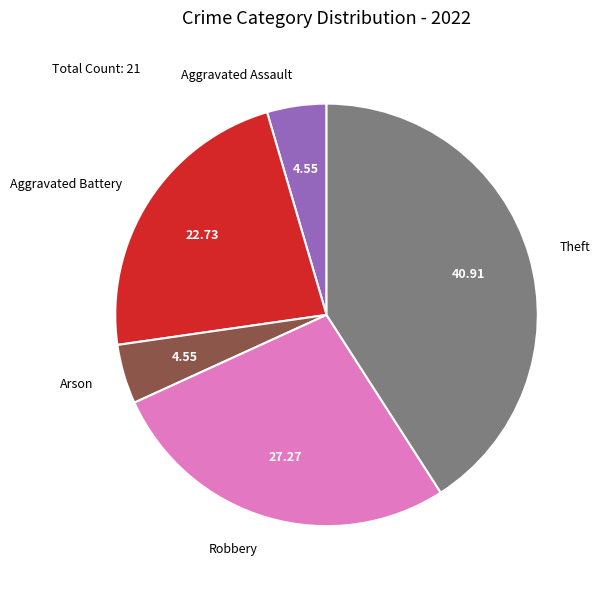

Is it true that Aggravated Assault is 5% of the pie?

True